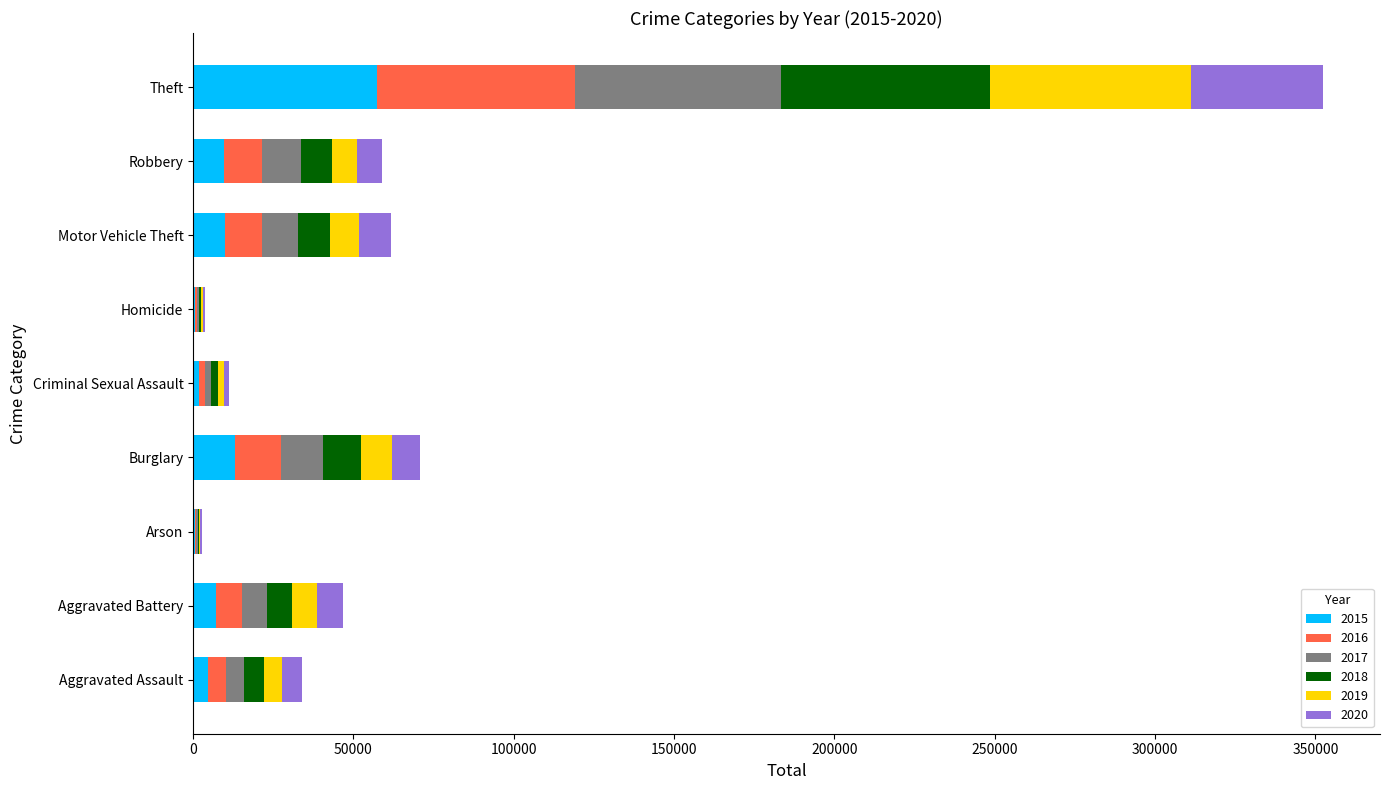

At which label does 2015 reach its peak?

Theft